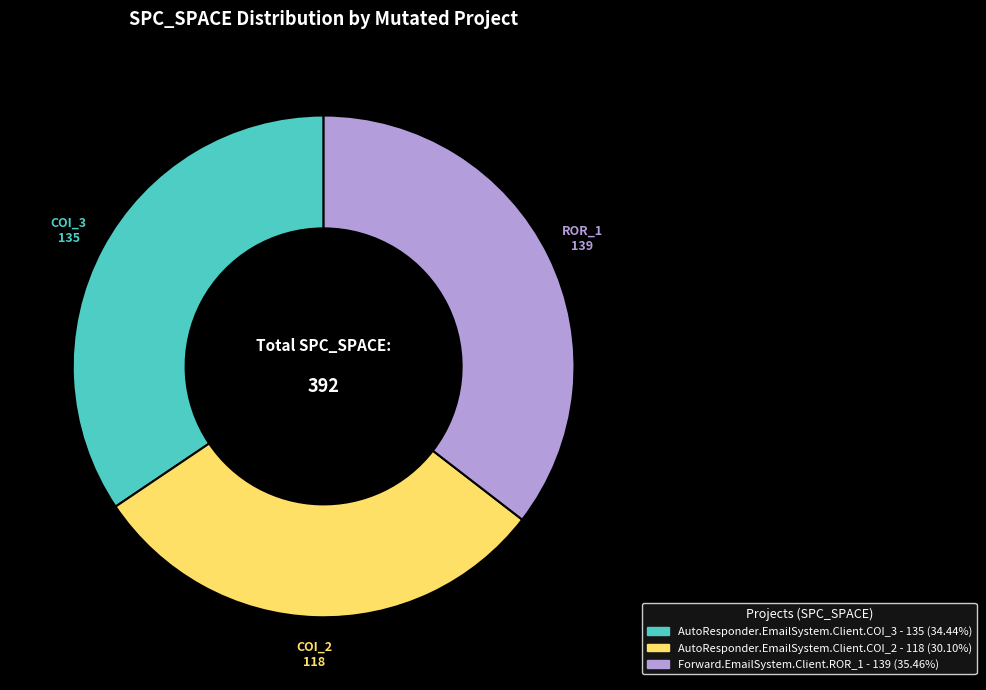

Rank the categories by value from lowest to highest.

AutoResponder.EmailSystem.Client.COI_2, AutoResponder.EmailSystem.Client.COI_3, Forward.EmailSystem.Client.ROR_1